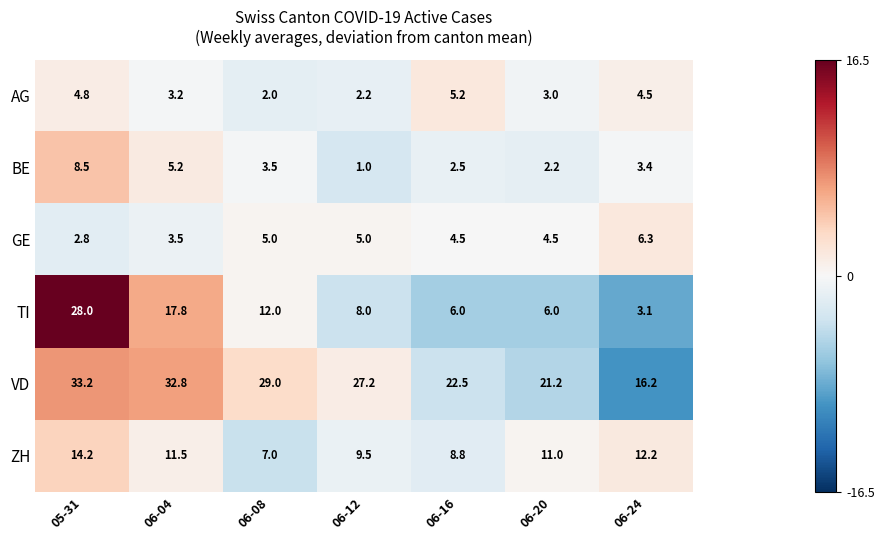

What is the total value across all series at 06-20?

47.9